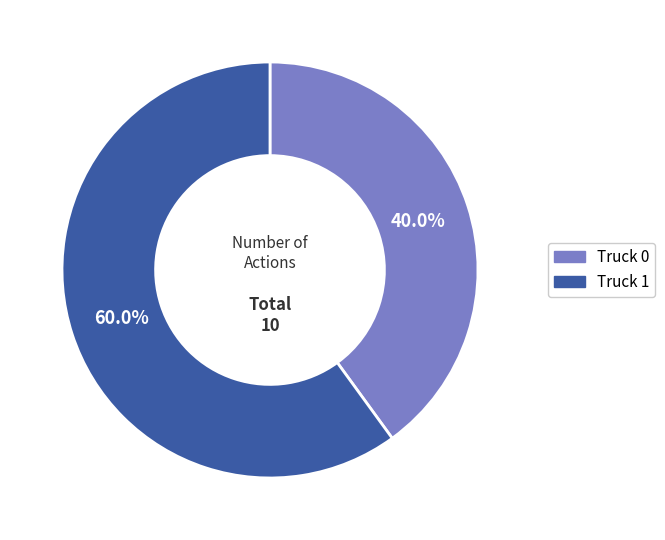

Does Truck 1 account for over 50% of the chart?

Yes